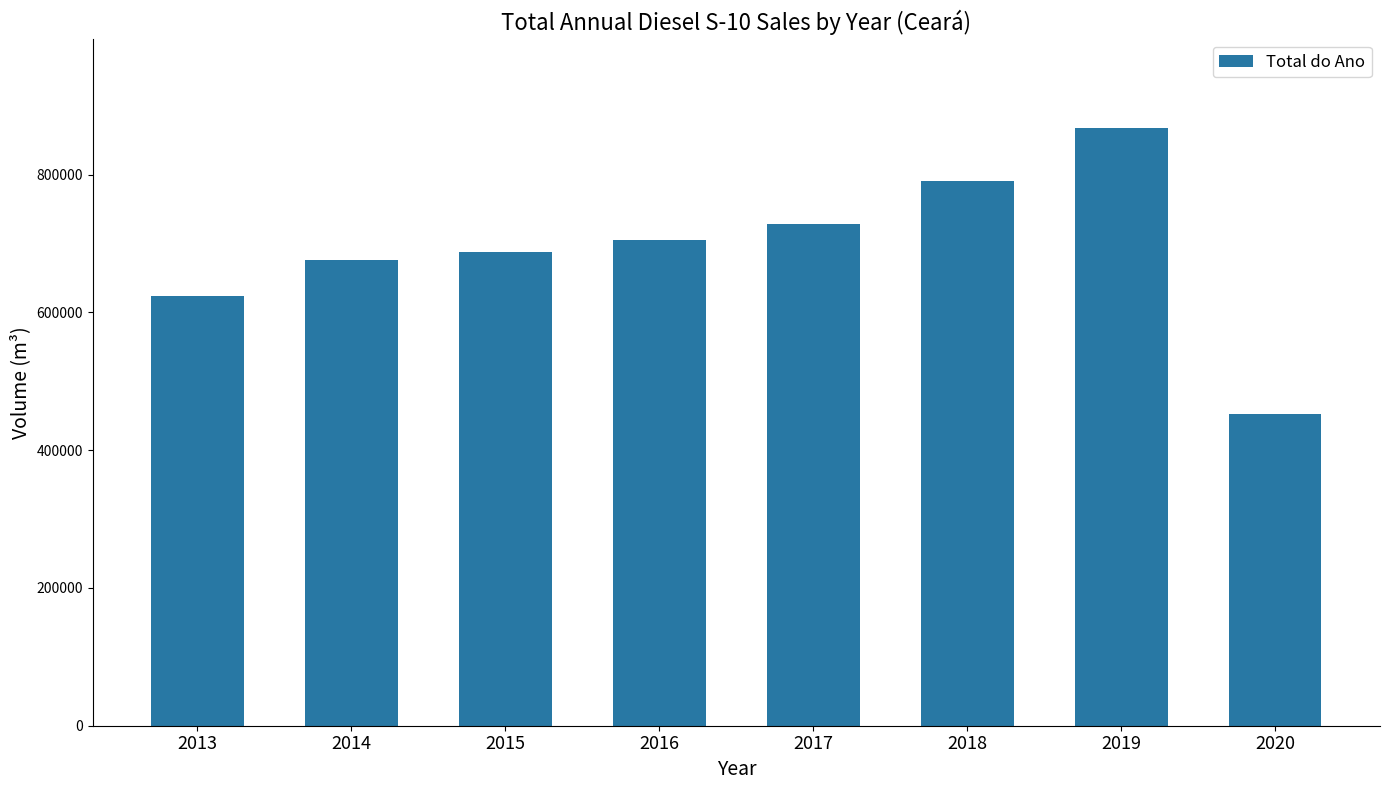

What is the change in value from 2018 to 2020?

-338859.2